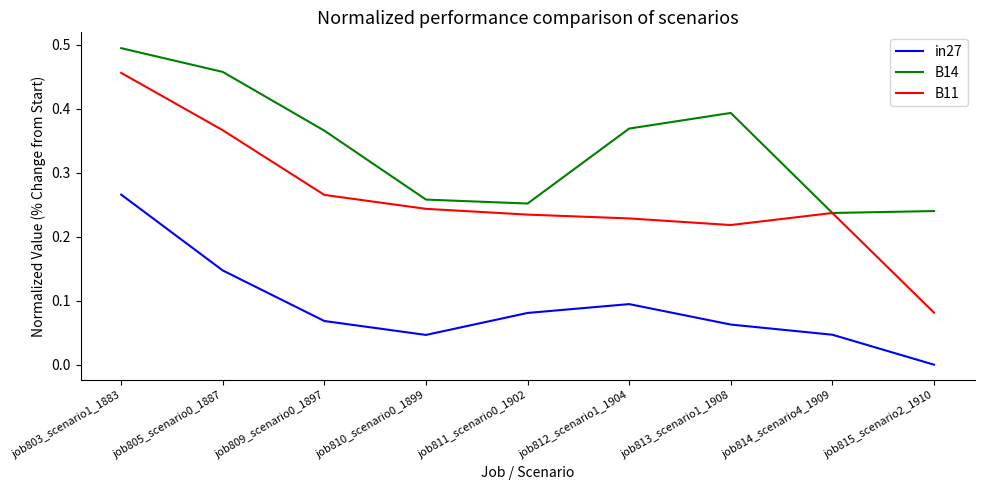

True or false: in27 and B11 cross at least once.

False